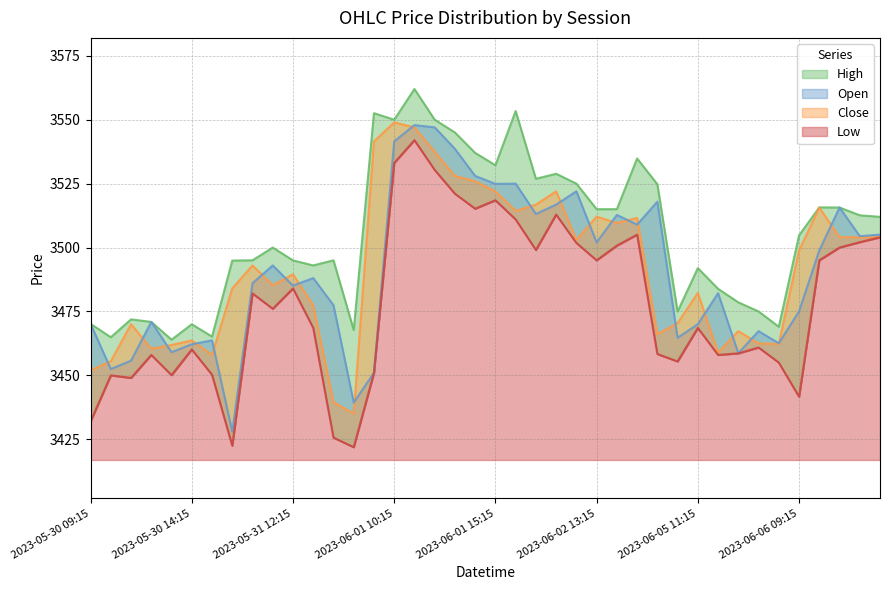

The value of Low at 2023-06-05 10:15 is 3455.4. True or false?

True